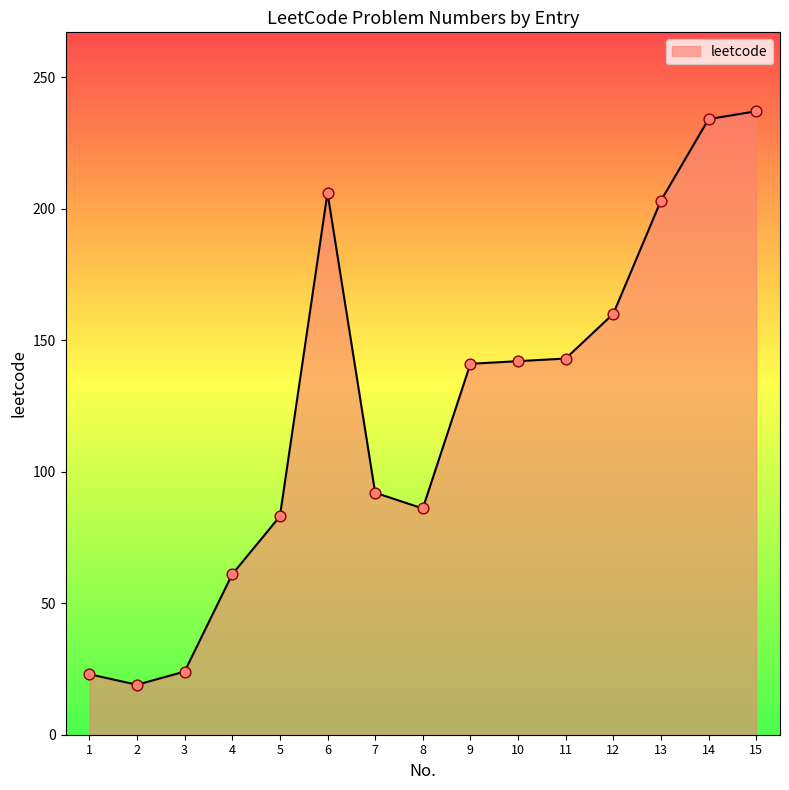

What is the change in value from 2 to 9?

+122